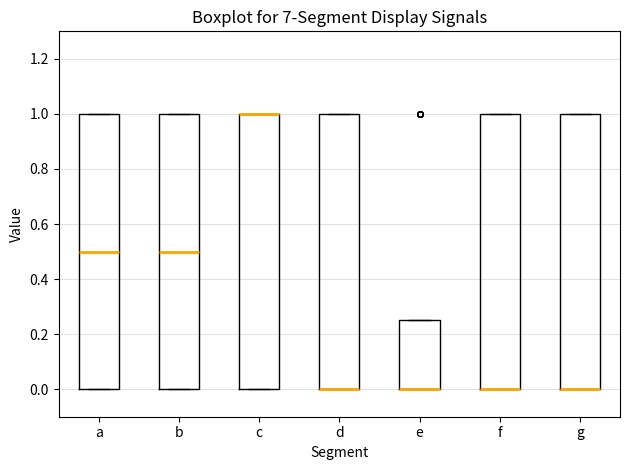

Where is the upper edge of the box for d on the y-axis? The values are not printed on the chart, so give them approximately, as read against the axis.

1.00